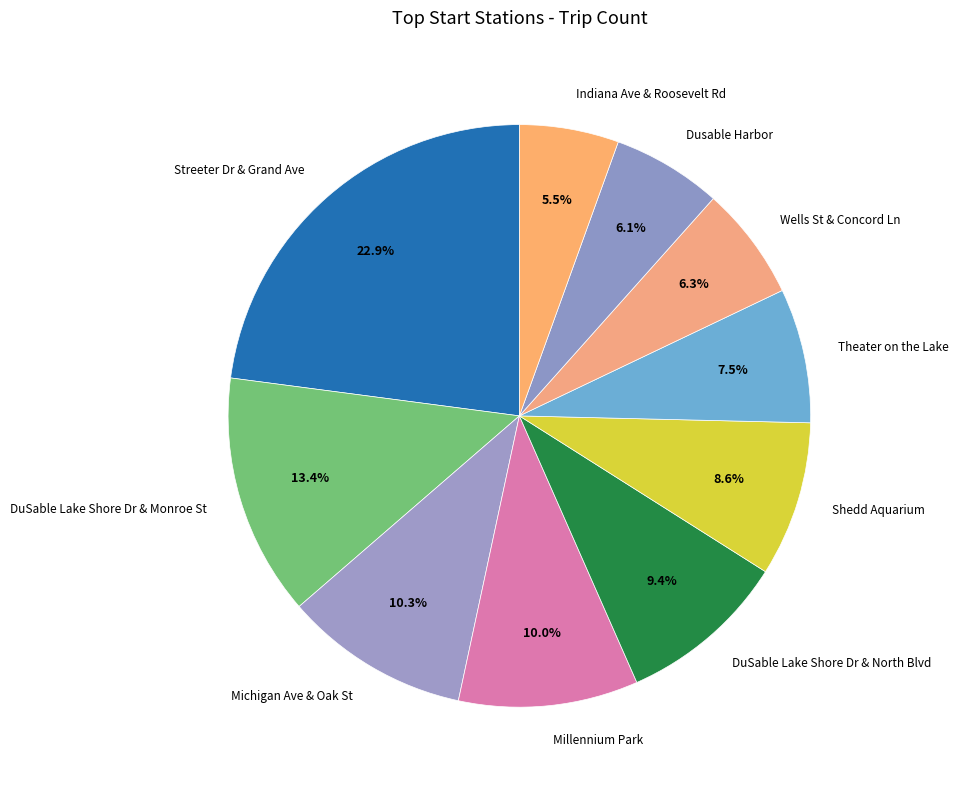

Is Michigan Ave & Oak St the majority of the pie?

No